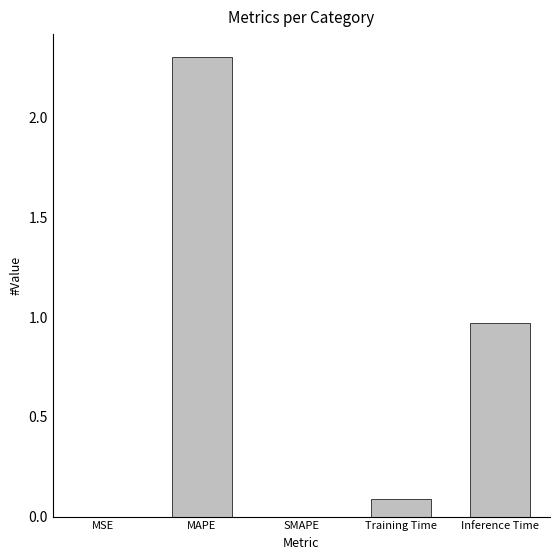

The value at Training Time is 0.1. True or false?

True